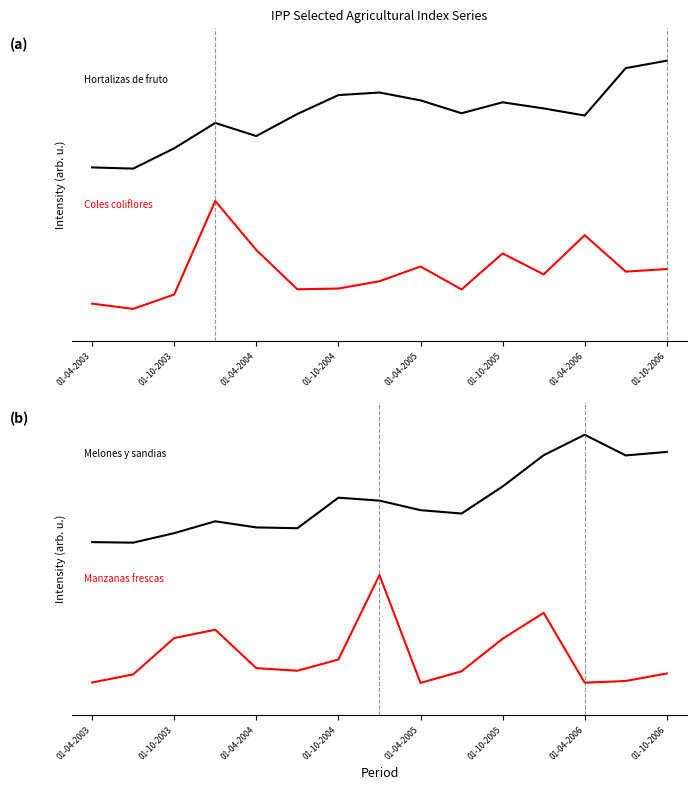

What are all the series names shown in the legend?

Hortalizas de fruto, Coles coliflores, Melones y sandias, Manzanas frescas